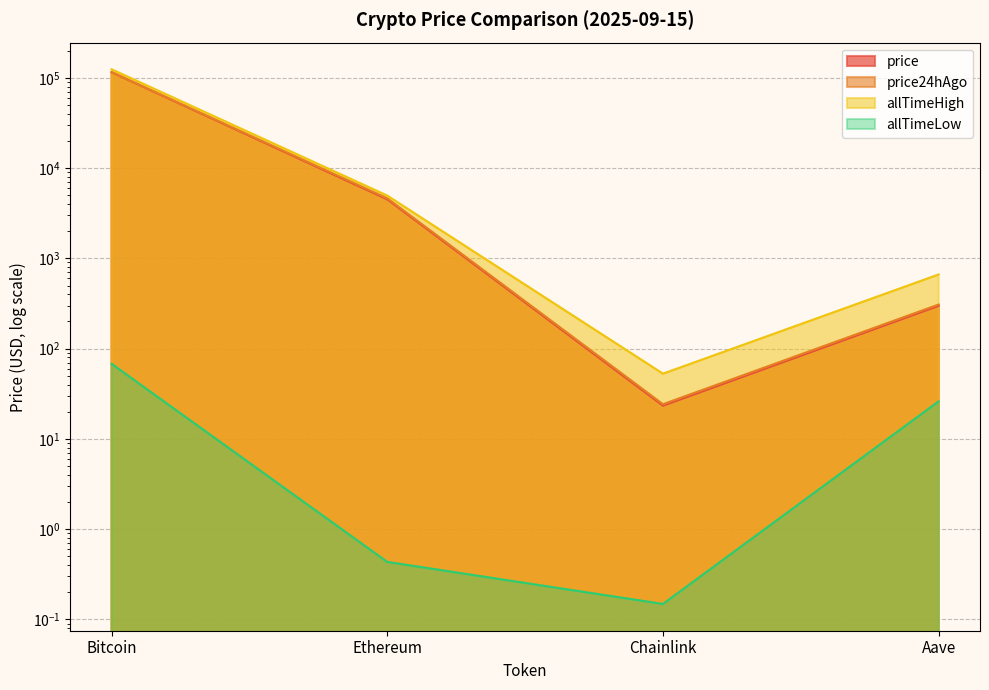

The value of price24hAgo at Bitcoin is 197090.9. True or false?

False